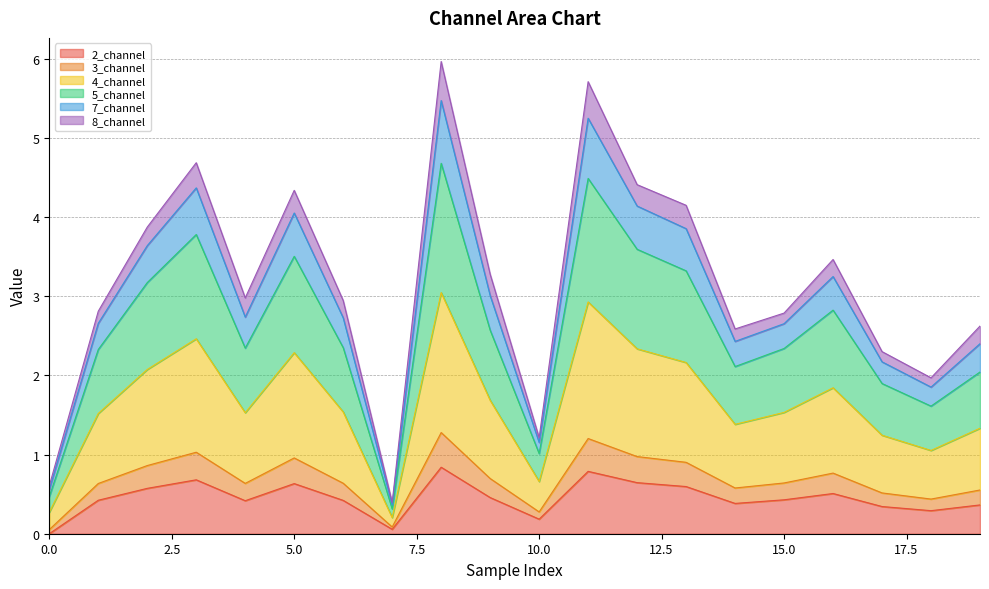

What is the maximum value for 2_channel?

0.8